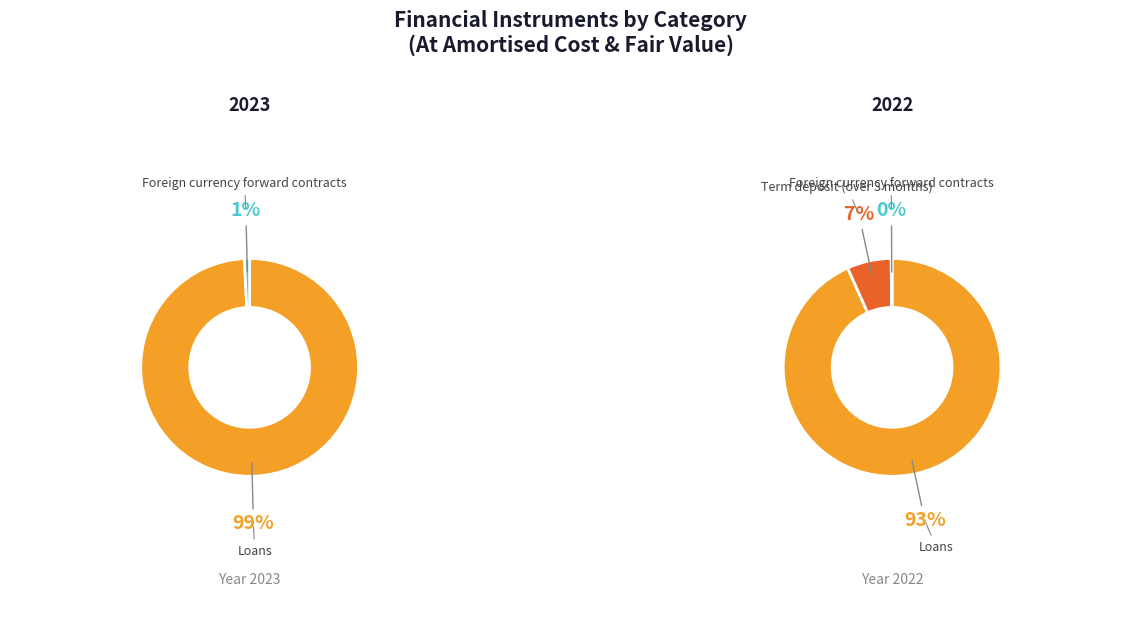

To the nearest percent, what is the difference between the Foreign currency forward contracts and Loans slice percentages?

98%